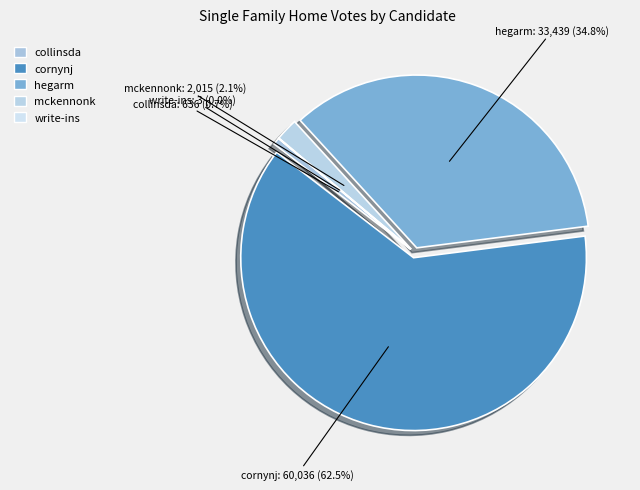

Is it true that hegarm is 49% of the pie?

False